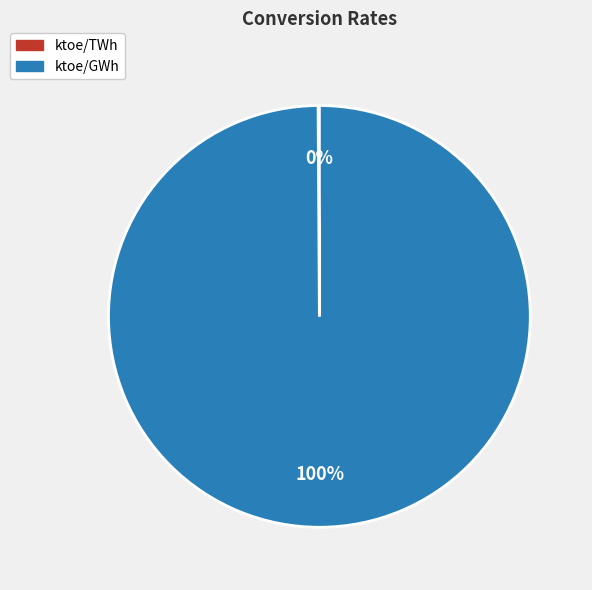

Is ktoe/GWh the majority of the pie?

Yes